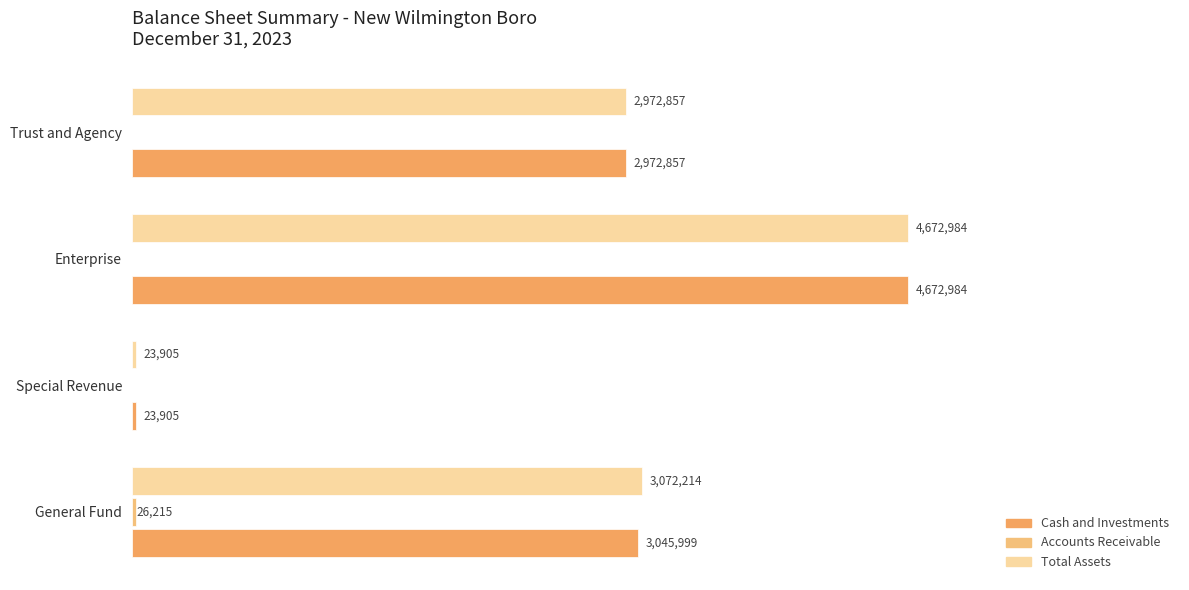

At which label does Total Assets first exceed 3072214?

2